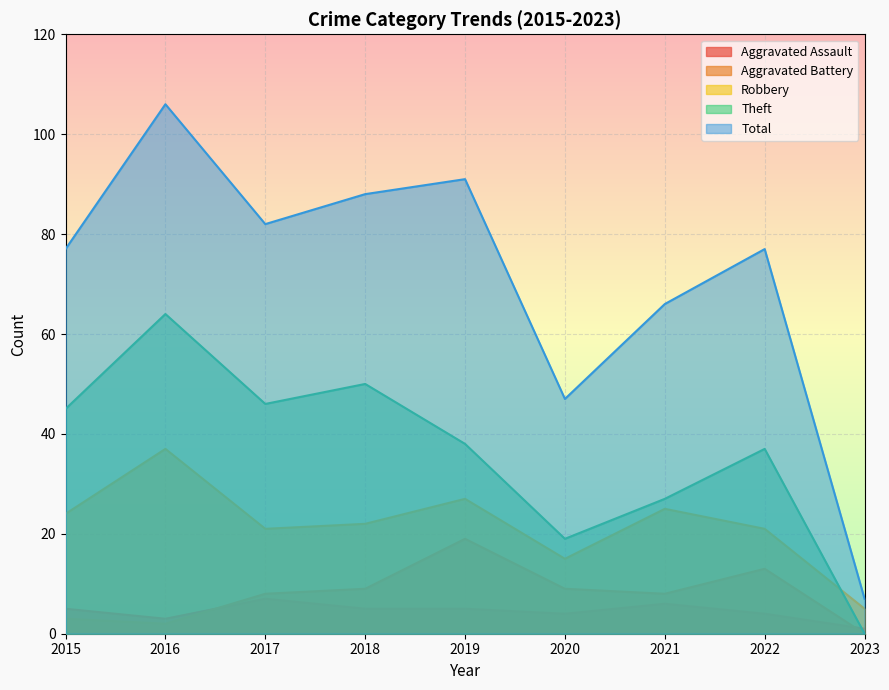

What is the sum of all Total values?

641